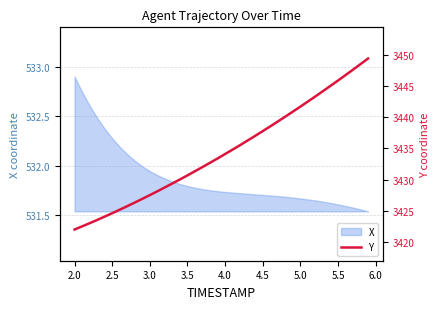

How many values are below 3434?

20